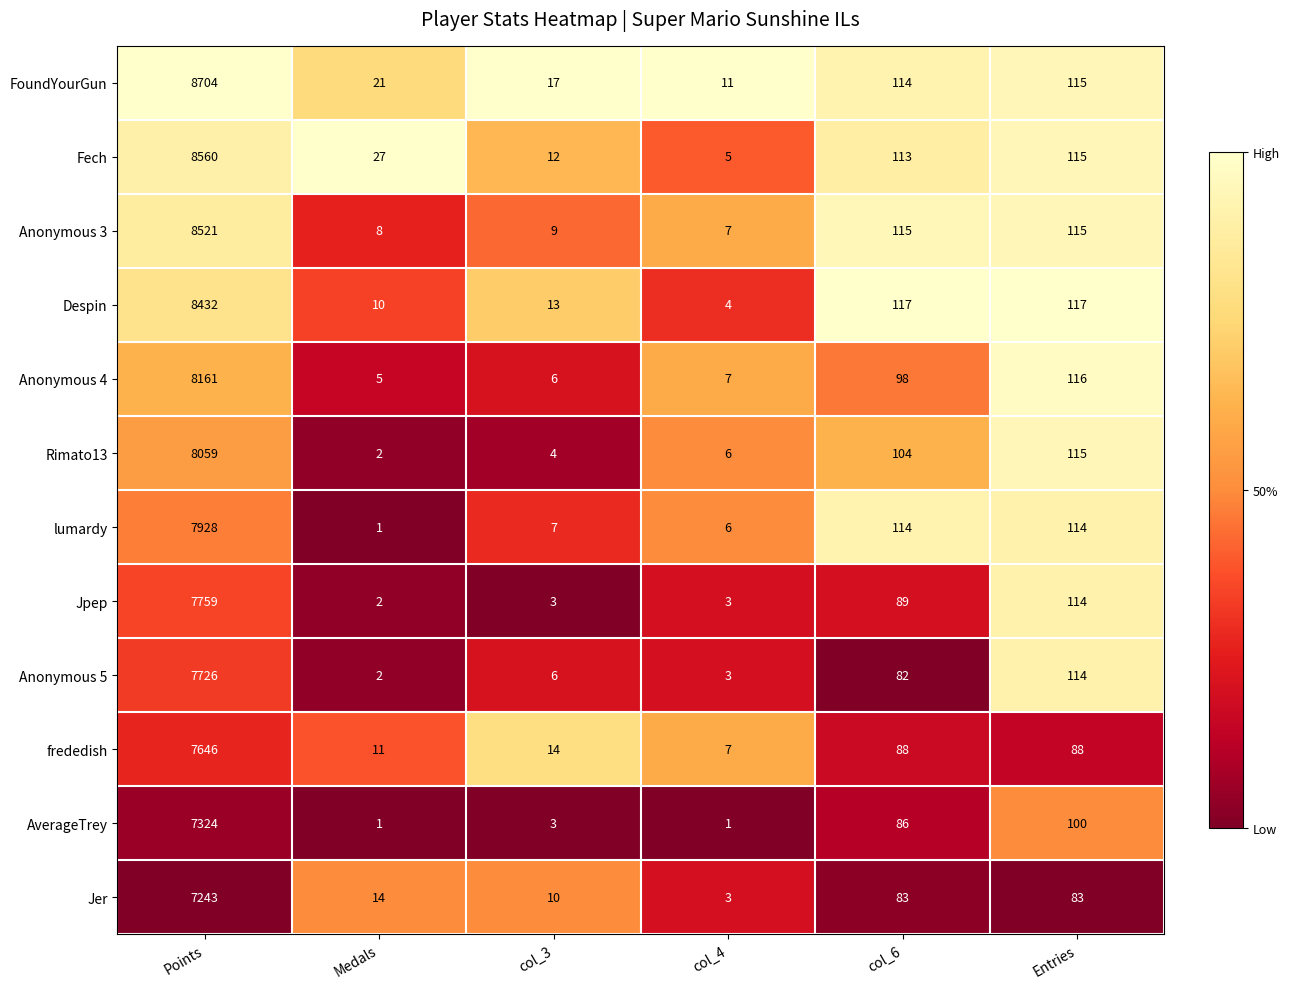

What is the difference between the highest and lowest values at col_4?

10